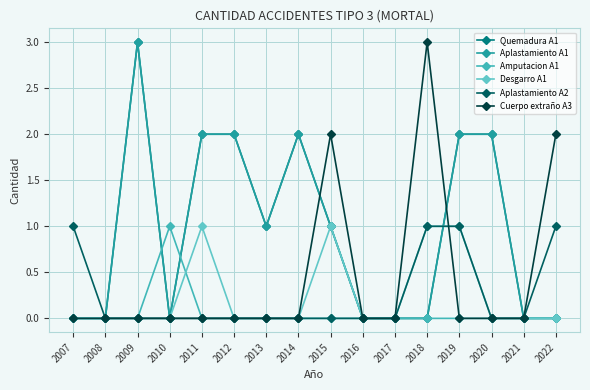

Reading left to right, transcribe all the data shown in this chart.

Quemadura A1: 2007=0	2008=0	2009=3	2010=0	2011=2	2012=2	2013=1	2014=2	2015=1	2016=0	2017=0	2018=0	2019=2	2020=2	2021=0	2022=0
Aplastamiento A1: 2007=0	2008=0	2009=3	2010=0	2011=2	2012=2	2013=1	2014=2	2015=1	2016=0	2017=0	2018=0	2019=2	2020=2	2021=0	2022=0
Amputacion A1: 2007=0	2008=0	2009=0	2010=1	2011=0	2012=0	2013=0	2014=0	2015=0	2016=0	2017=0	2018=0	2019=0	2020=0	2021=0	2022=0
Desgarro A1: 2007=0	2008=0	2009=0	2010=0	2011=1	2012=0	2013=0	2014=0	2015=1	2016=0	2017=0	2018=1	2019=1	2020=0	2021=0	2022=0
Aplastamiento A2: 2007=1	2008=0	2009=0	2010=0	2011=0	2012=0	2013=0	2014=0	2015=0	2016=0	2017=0	2018=1	2019=1	2020=0	2021=0	2022=1
Cuerpo extraño A3: 2007=0	2008=0	2009=0	2010=0	2011=0	2012=0	2013=0	2014=0	2015=2	2016=0	2017=0	2018=3	2019=0	2020=0	2021=0	2022=2